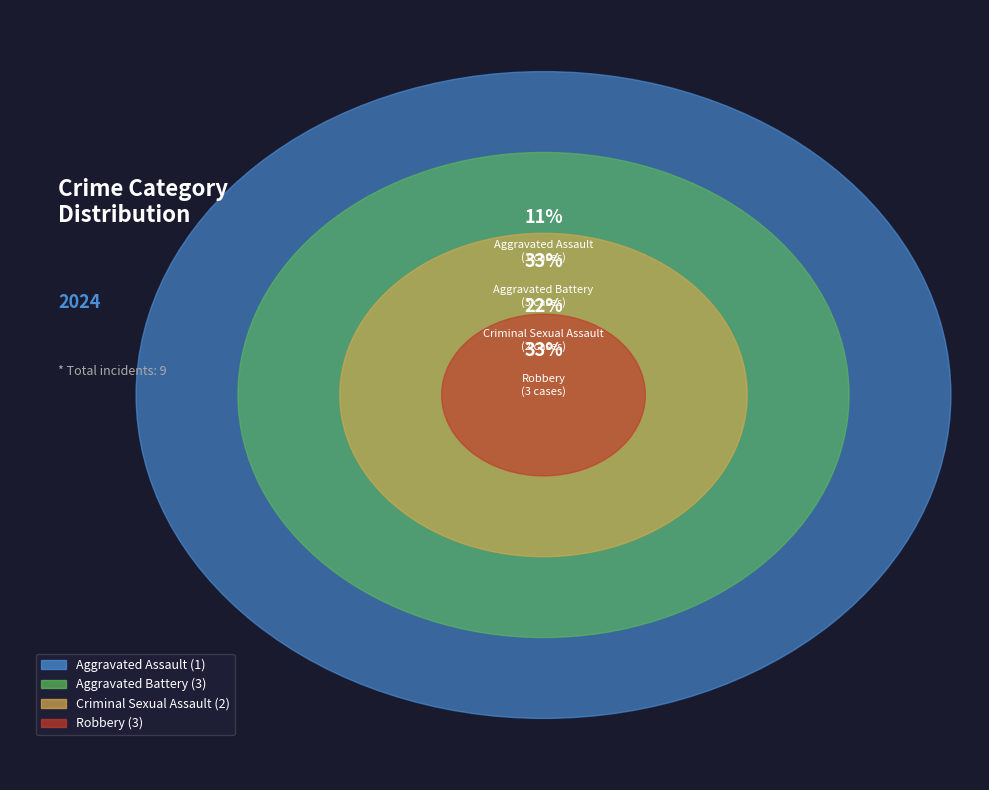

Is it true that Criminal Sexual Assault is 22% of the pie?

True